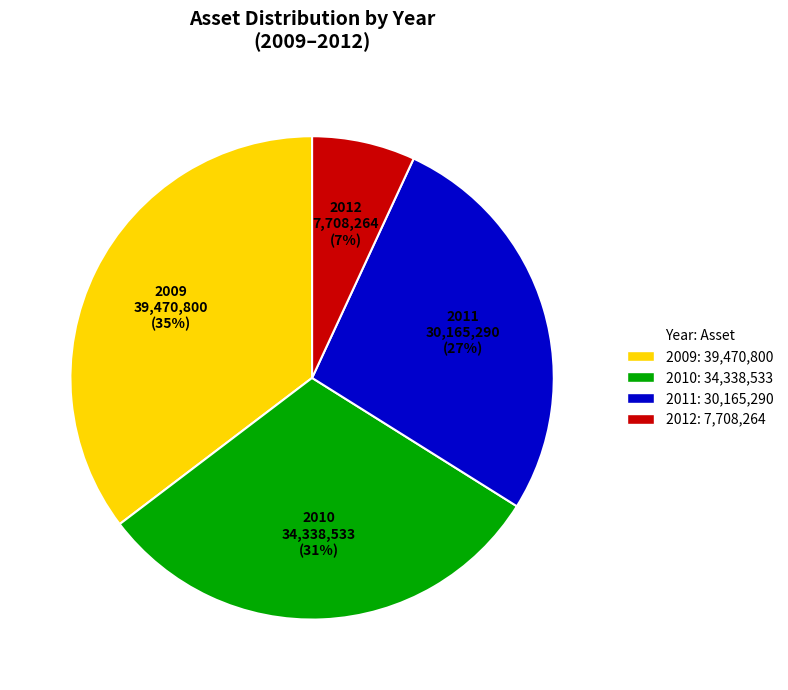

Is there any slice that represents more than half of the pie?

No